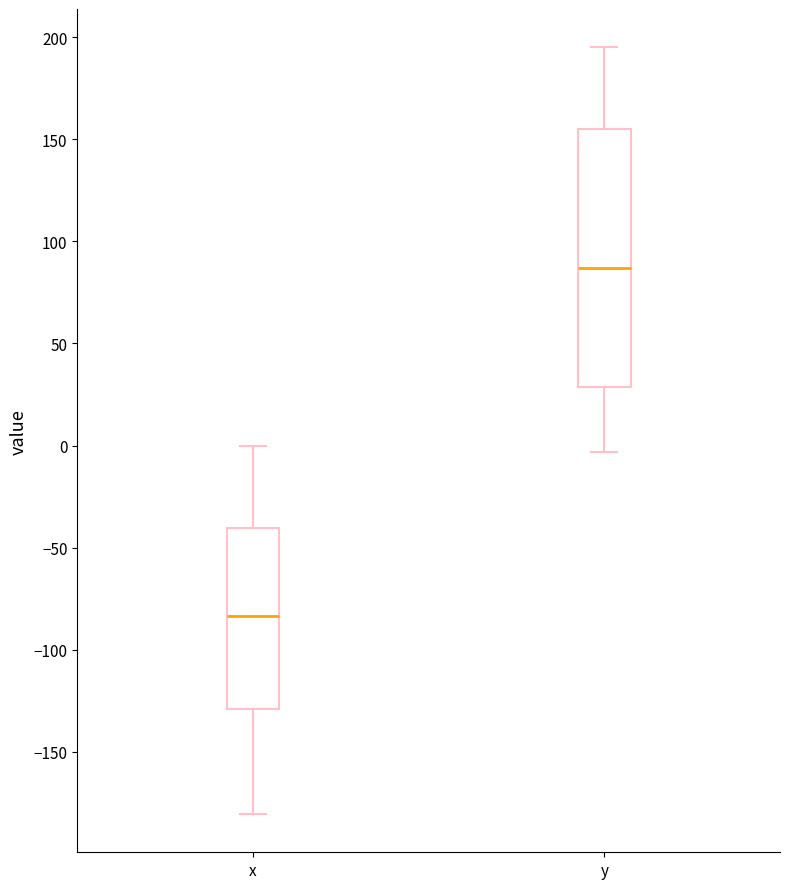

Which box is the tallest, from its lower edge to its upper edge?

y